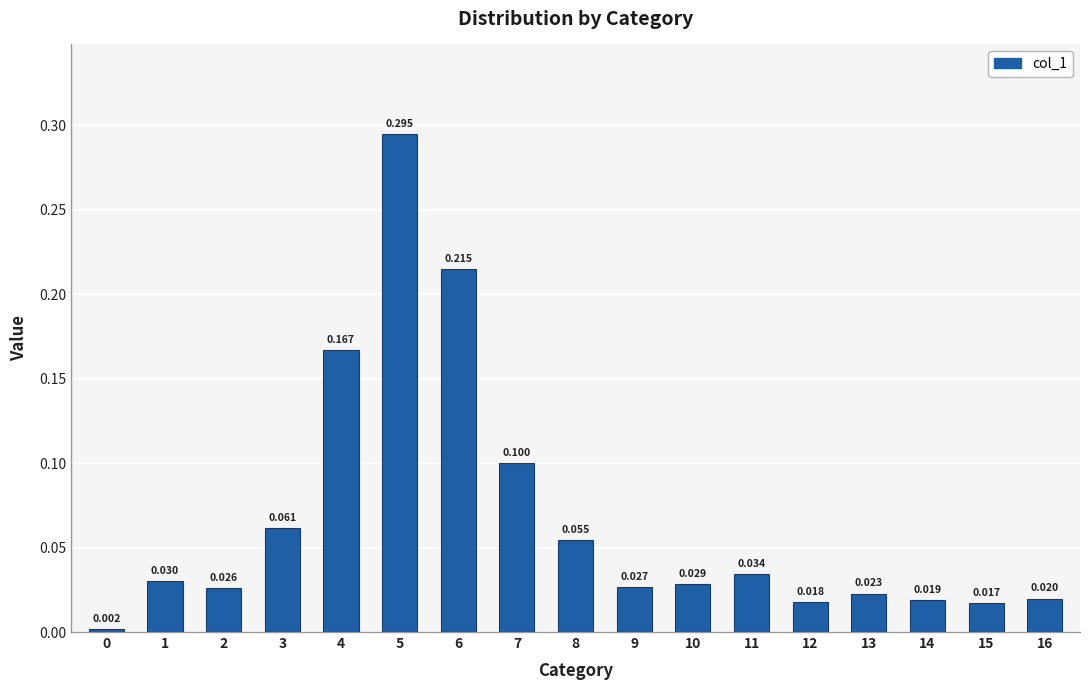

Reading left to right, list all the values displayed in this chart.

0=0.0	1=0.0	2=0.0	3=0.1	4=0.2	5=0.3	6=0.2	7=0.1	8=0.1	9=0.0	10=0.0	11=0.0	12=0.0	13=0.0	14=0.0	15=0.0	16=0.0